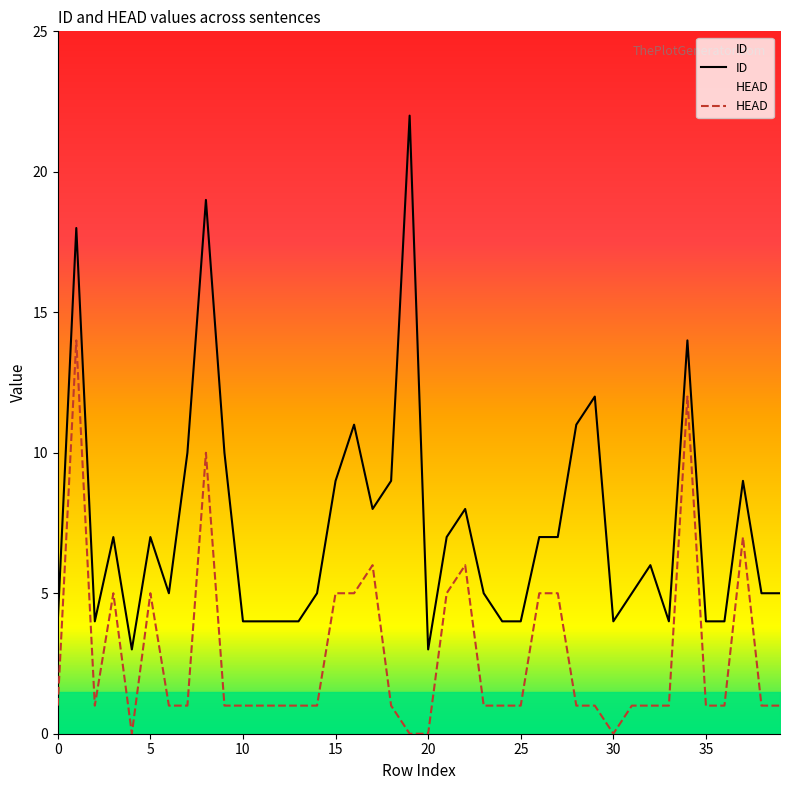

True or false: HEAD has a value of 2 at 38.

False